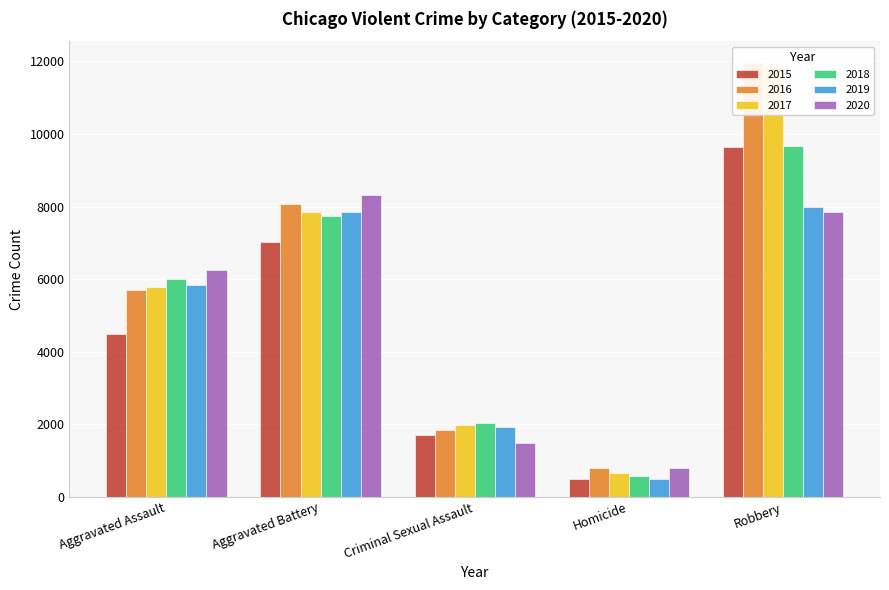

What is the value of the 2015 bar at the 3rd from the left?

1705